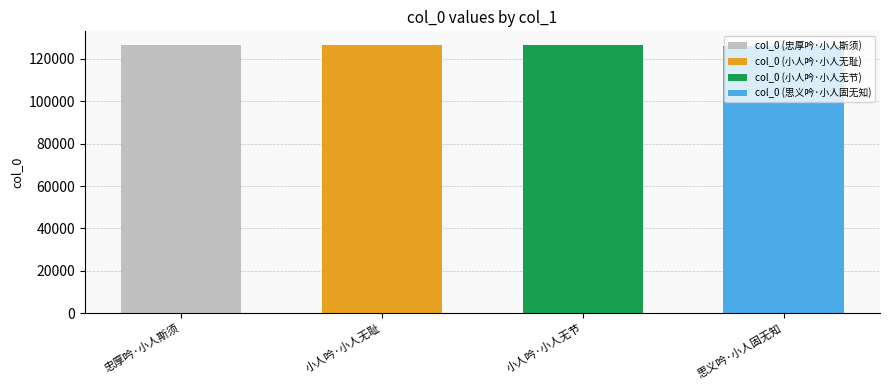

What is the difference between the maximum and second lowest values?

219